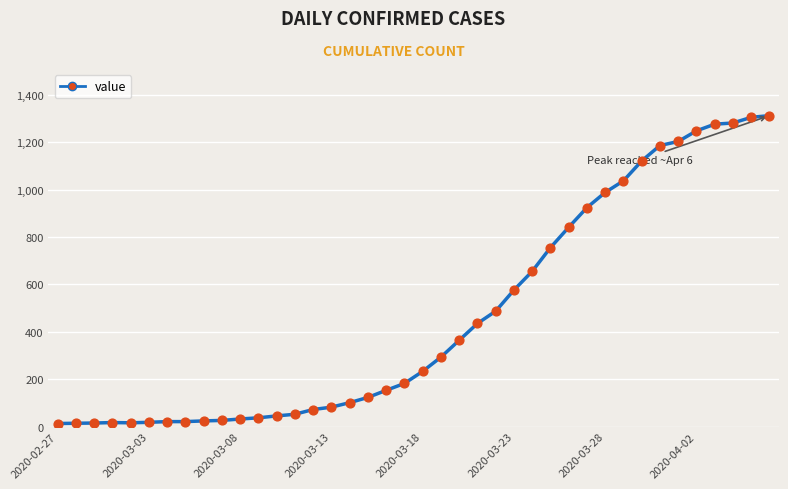

What is the maximum value shown in the chart?

1312